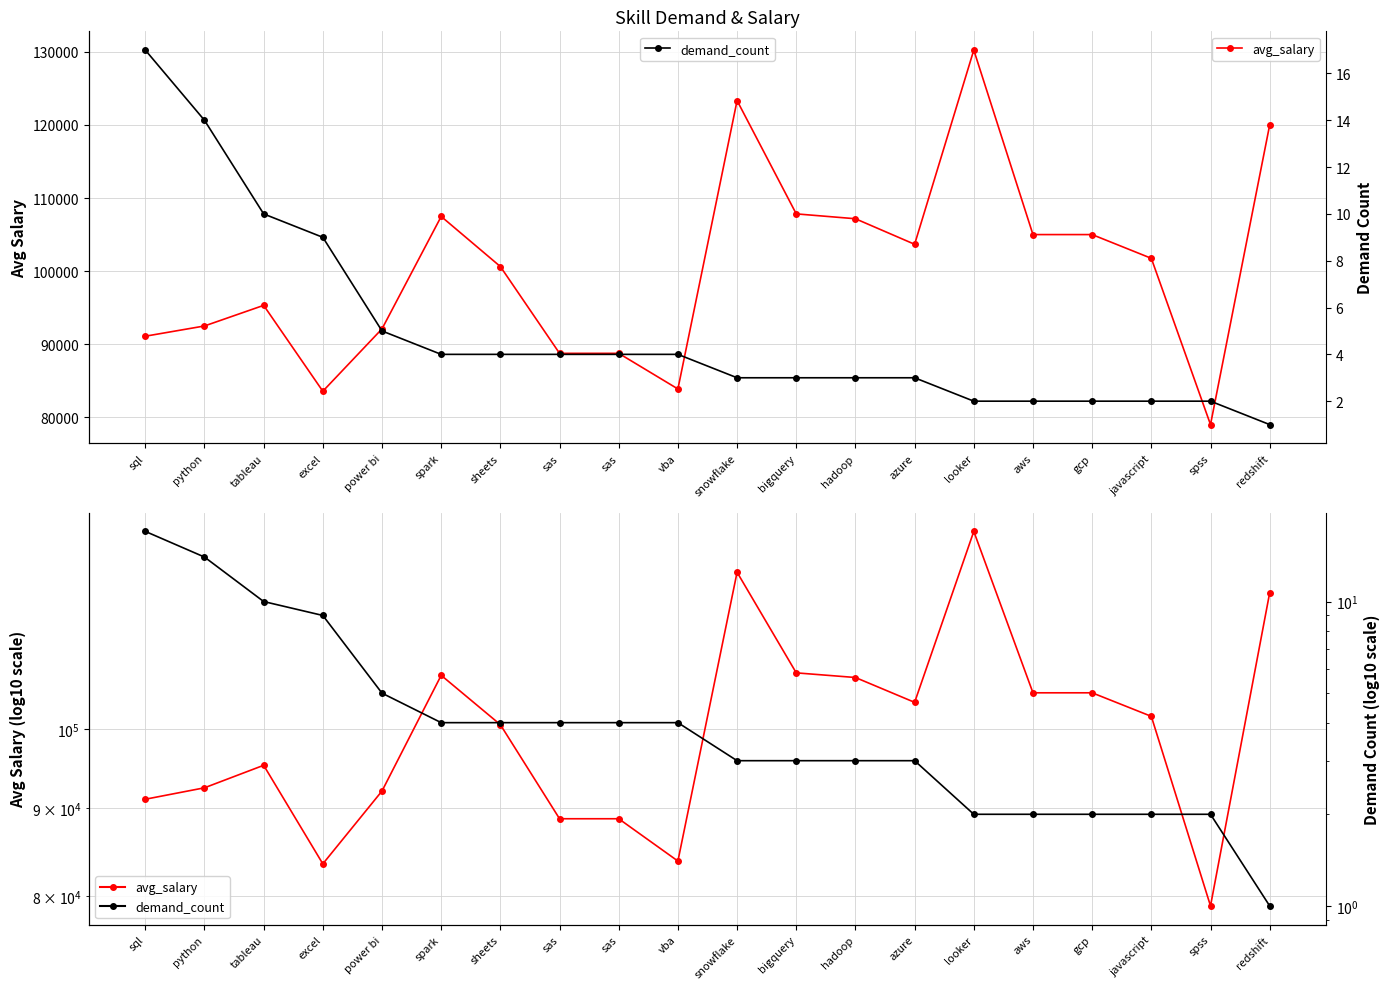

Reading left to right, what are all the values shown in this chart?

avg_salary: sql=91092	python=92494	tableau=95315	excel=83563	power bi=92100	spark=107479	sheets=100625	sas=88750	sas=88750	vba=83875	snowflake=123333	bigquery=107833	hadoop=107167	azure=103671	looker=130250	aws=105000	gcp=105000	javascript=101750	spss=79000	redshift=120000
demand_count: sql=17	python=14	tableau=10	excel=9	power bi=5	spark=4	sheets=4	sas=4	sas=4	vba=4	snowflake=3	bigquery=3	hadoop=3	azure=3	looker=2	aws=2	gcp=2	javascript=2	spss=2	redshift=1